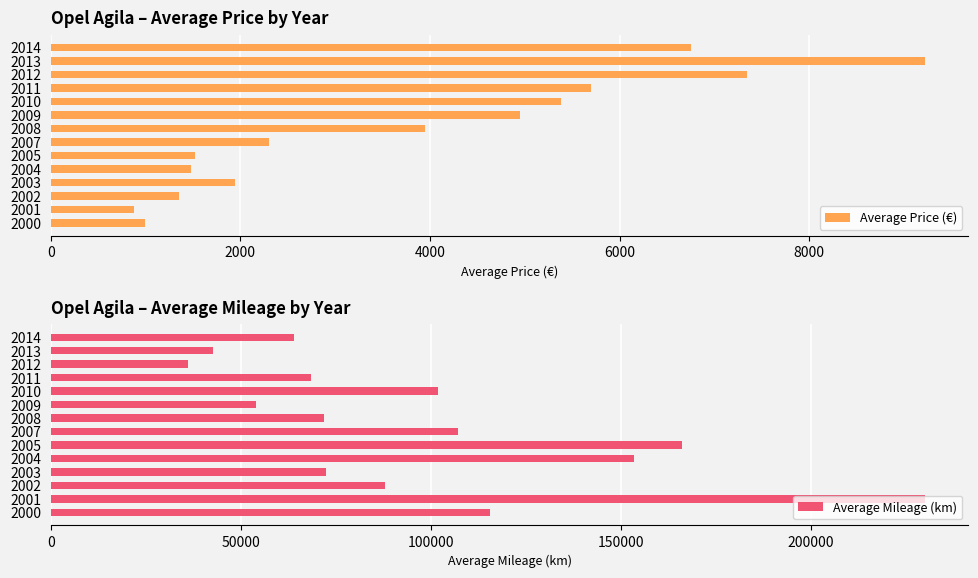

Does the chart contain stacked bars?

No